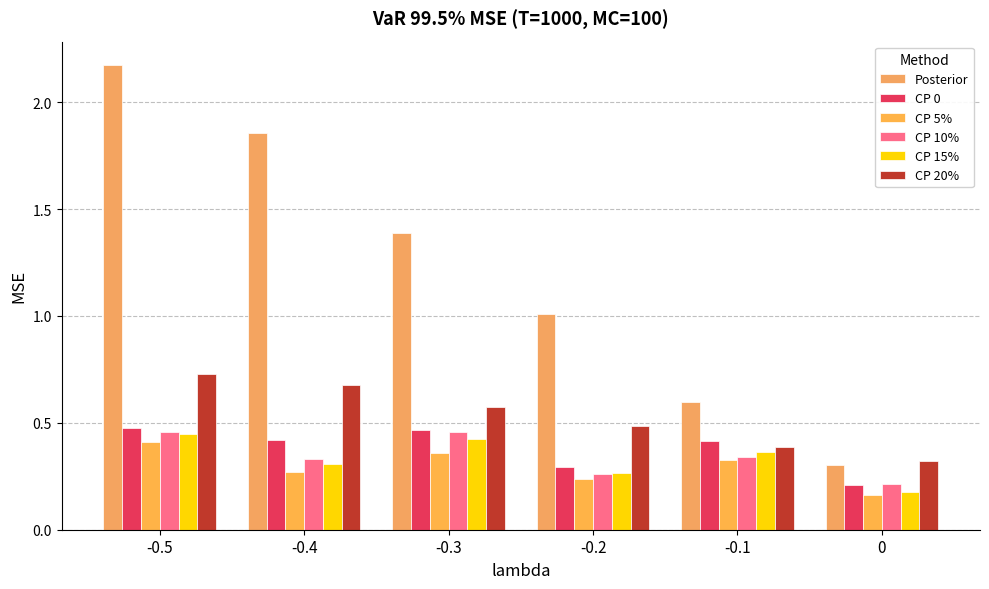

Is the value of CP 5% at -0.3 greater than the value of Posterior at -0.4?

No